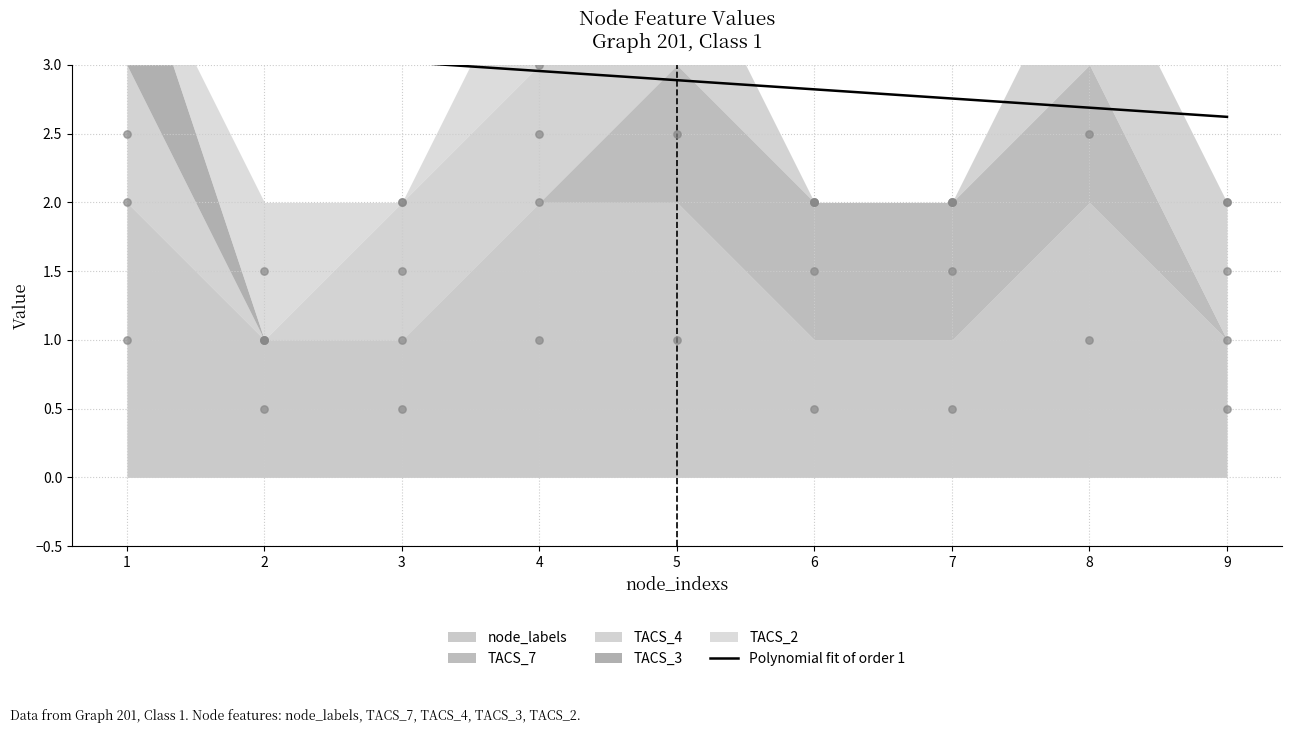

What is the ratio of the value at 7 to the value at 1?

0.9